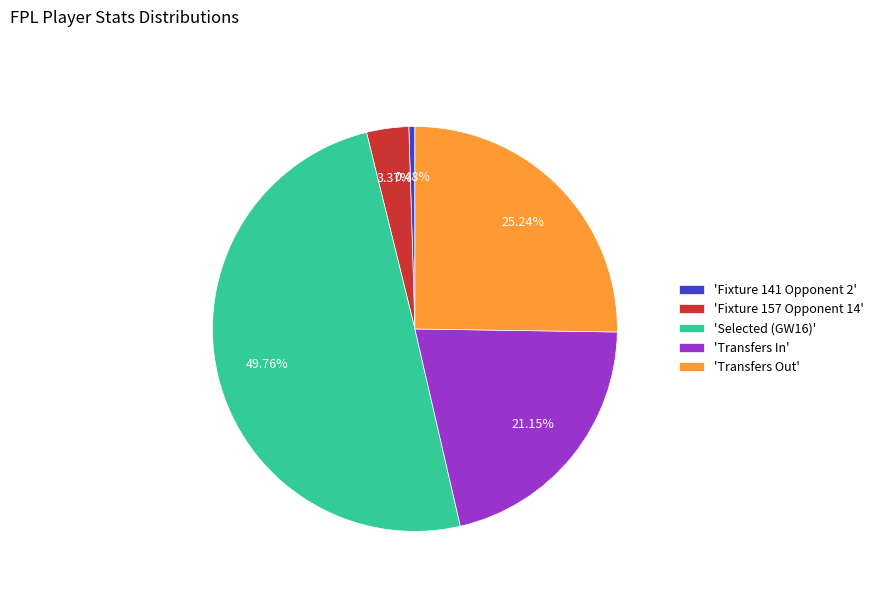

Is the sum of 'Fixture 157 Opponent 14' and 'Selected (GW16)' greater than half?

Yes